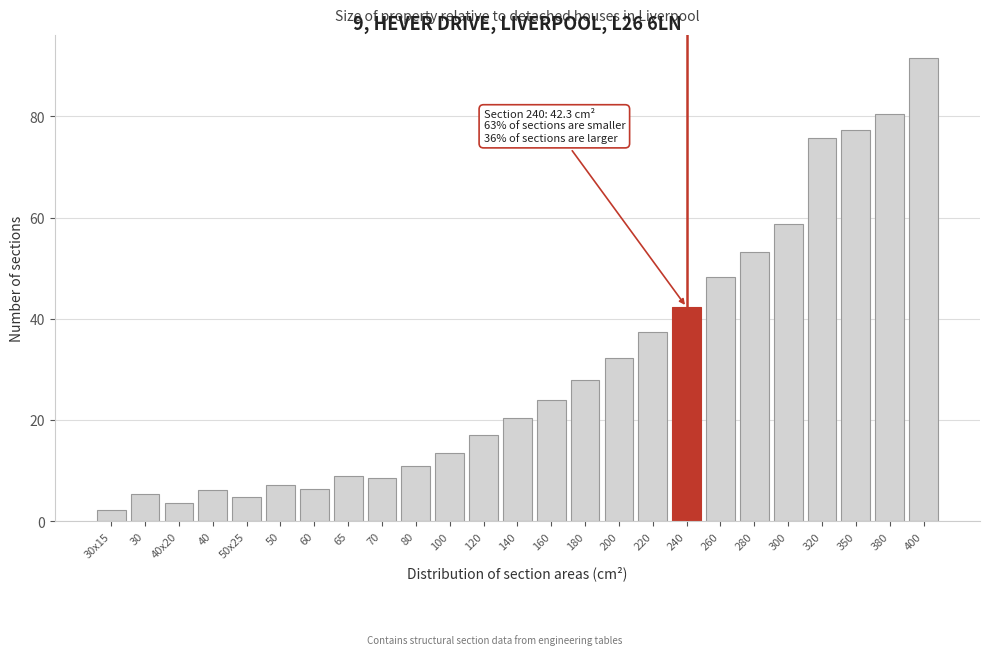

What is the value of the 10th bar from the left?

11.0